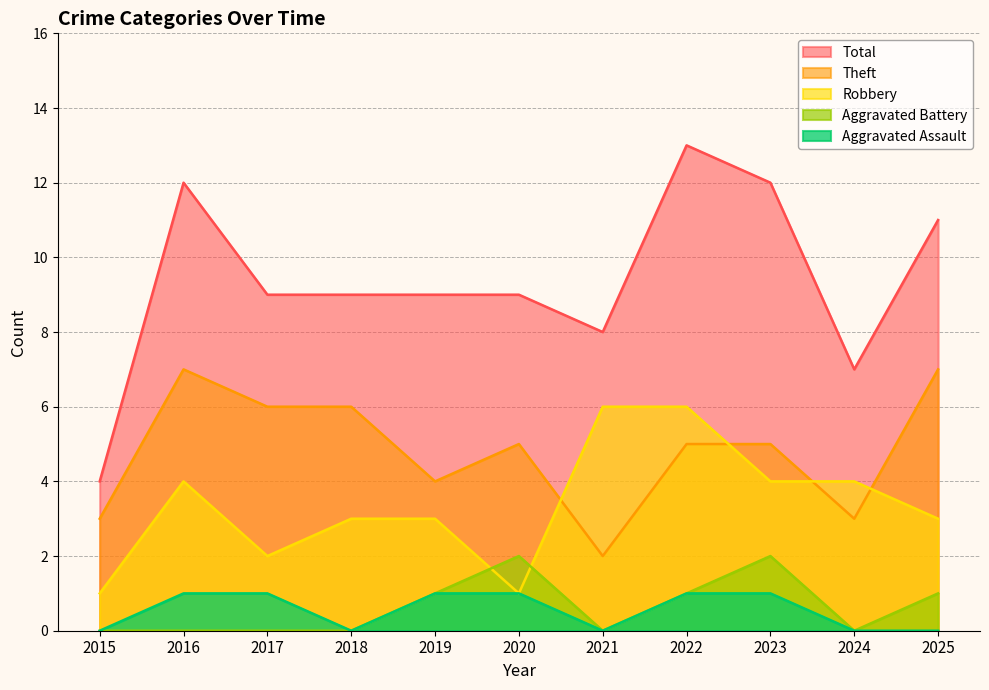

Reading right to left, what are all the values shown in this chart?

Aggravated Assault: 2025=0	2024=0	2023=1	2022=1	2021=0	2020=1	2019=1	2018=0	2017=1	2016=1	2015=0
Aggravated Battery: 2025=1	2024=0	2023=2	2022=1	2021=0	2020=2	2019=1	2018=0	2017=0	2016=0	2015=0
Robbery: 2025=3	2024=4	2023=4	2022=6	2021=6	2020=1	2019=3	2018=3	2017=2	2016=4	2015=1
Theft: 2025=7	2024=3	2023=5	2022=5	2021=2	2020=5	2019=4	2018=6	2017=6	2016=7	2015=3
Total: 2025=11	2024=7	2023=12	2022=13	2021=8	2020=9	2019=9	2018=9	2017=9	2016=12	2015=4